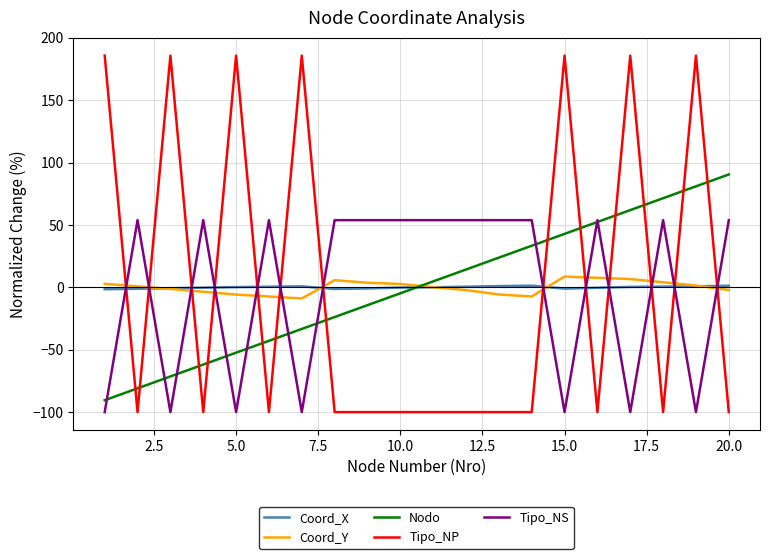

What is the difference between the second highest and second lowest values in the Tipo_NP series?

285.7